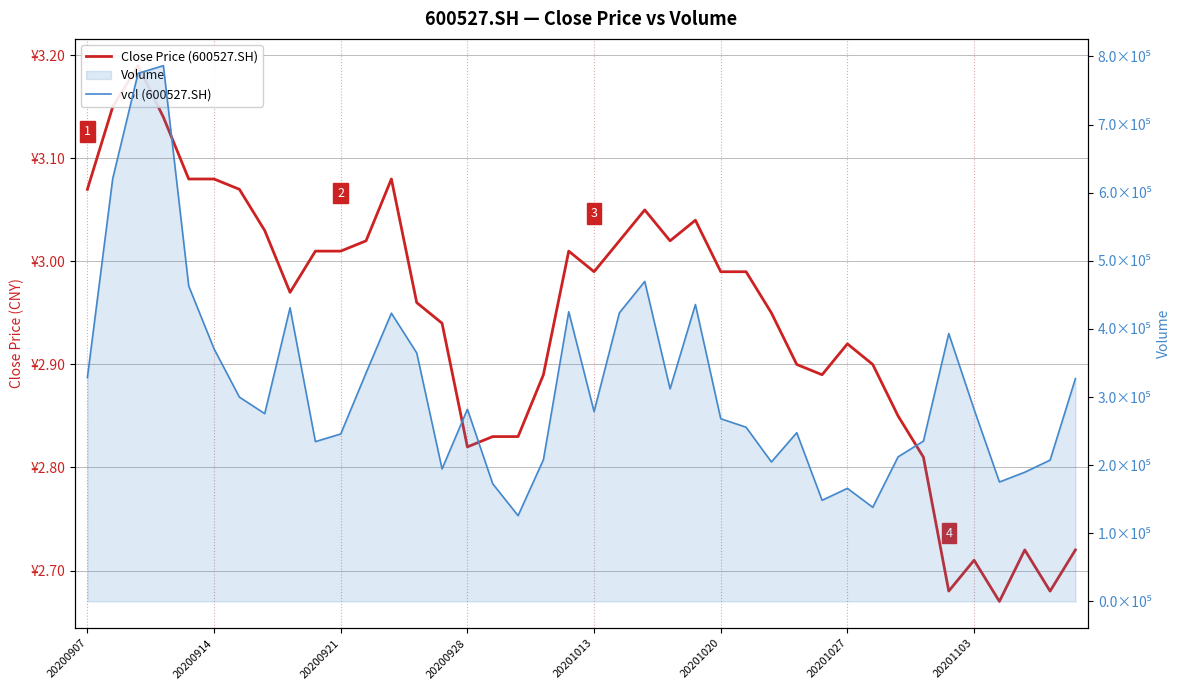

What value does the vol (600527.SH) series have at 22?

469715.1